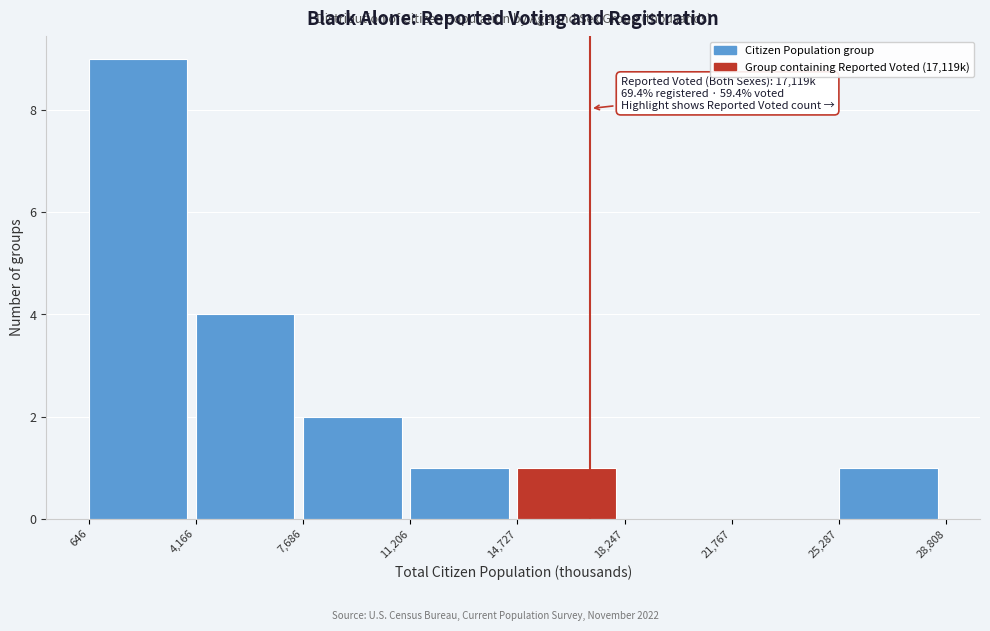

Which range on the x-axis has the tallest bar?

646 to 4,166